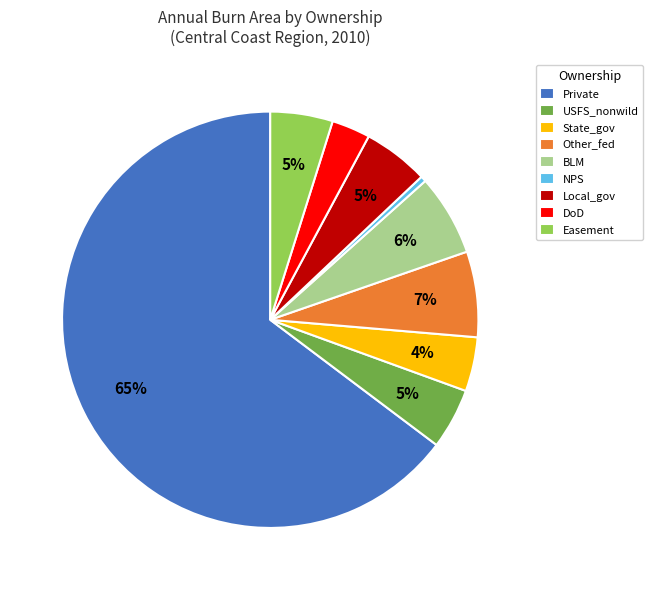

To the nearest percent, what percentage of the pie is BLM?

6%